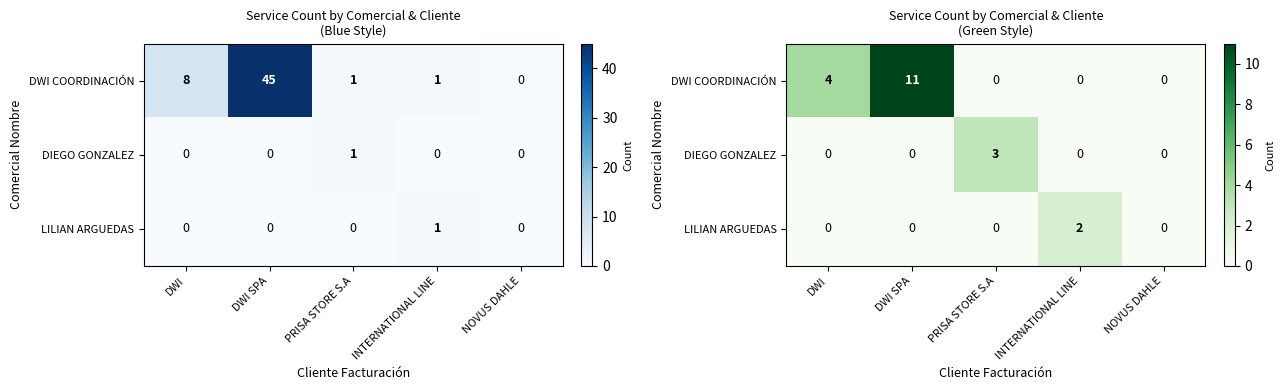

Which series has the largest range (max minus min)?

DWI COORDINACIÓN